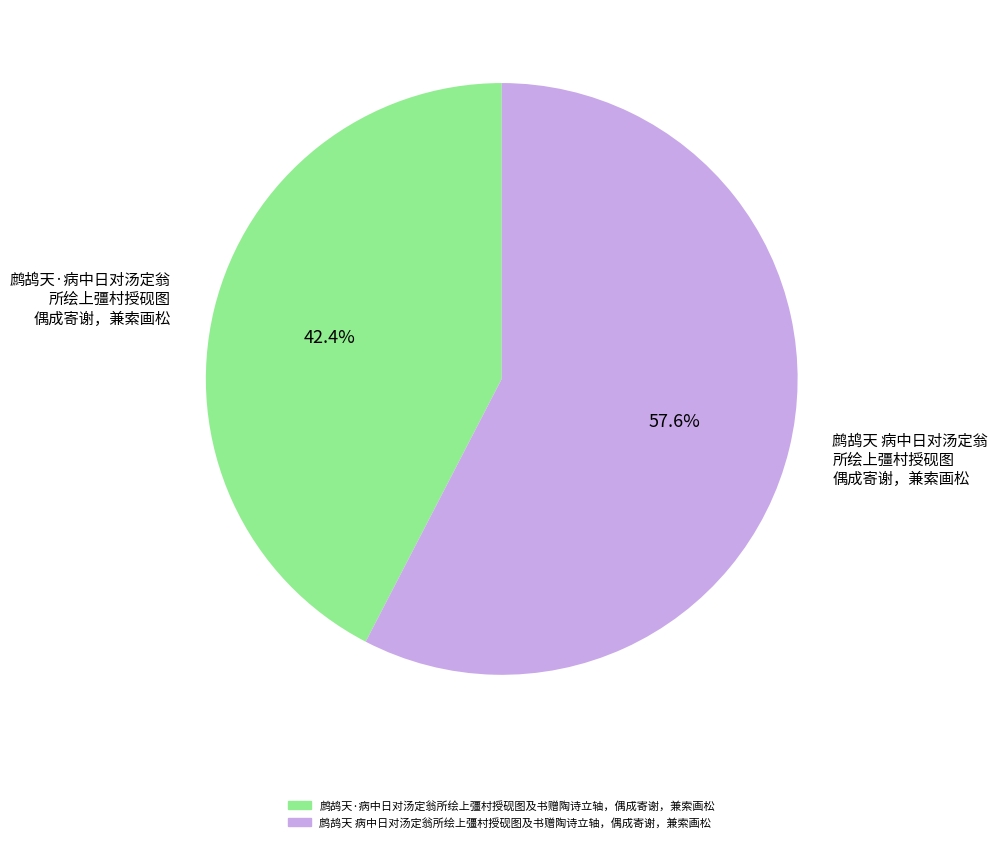

Between 鹧鸪天 病中日对汤定翁 所绘上彊村授砚图 偶成寄谢，兼索画松 and 鹧鸪天·病中日对汤定翁 所绘上彊村授砚图 偶成寄谢，兼索画松, which is larger?

鹧鸪天 病中日对汤定翁 所绘上彊村授砚图 偶成寄谢，兼索画松